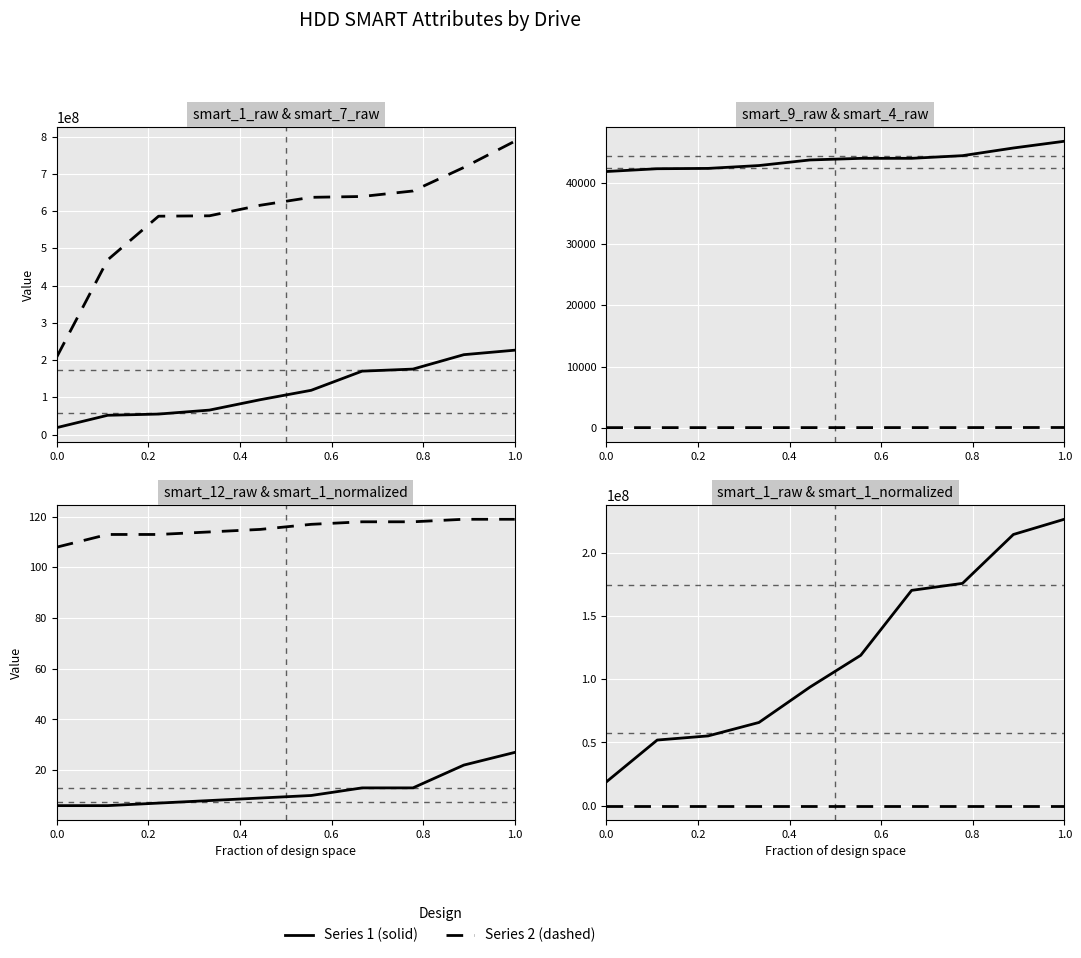

Is it true that smart_9_raw equals 73572 at 0.0?

False